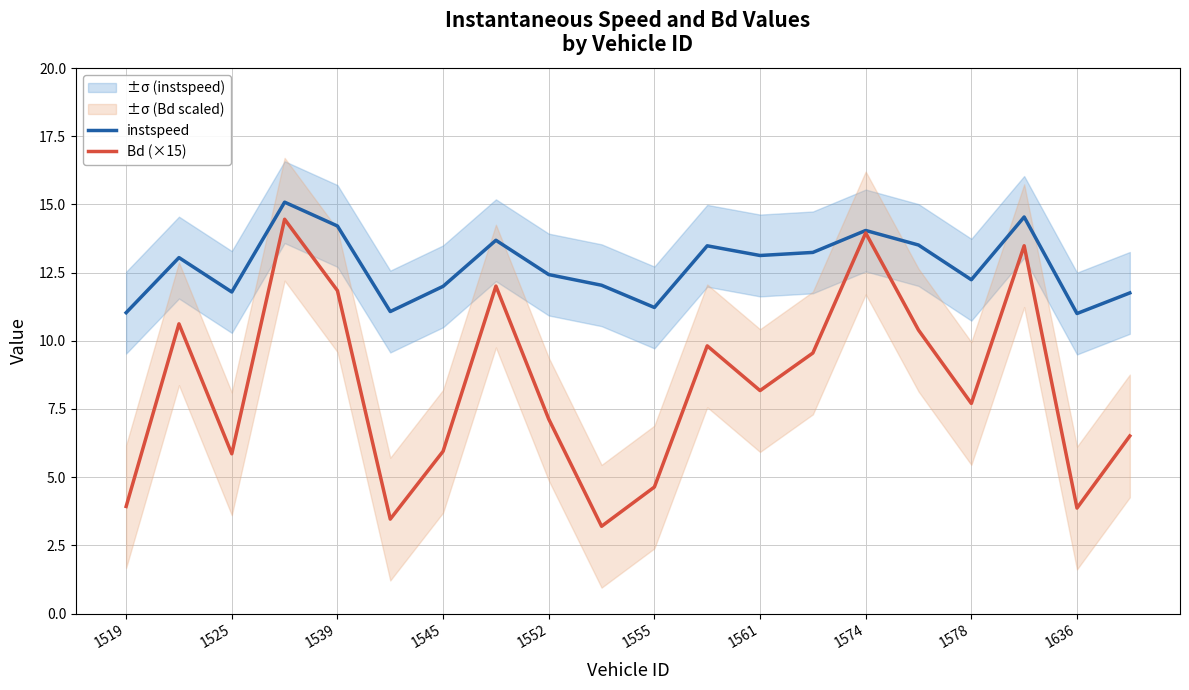

How many distinct data groups are displayed?

2